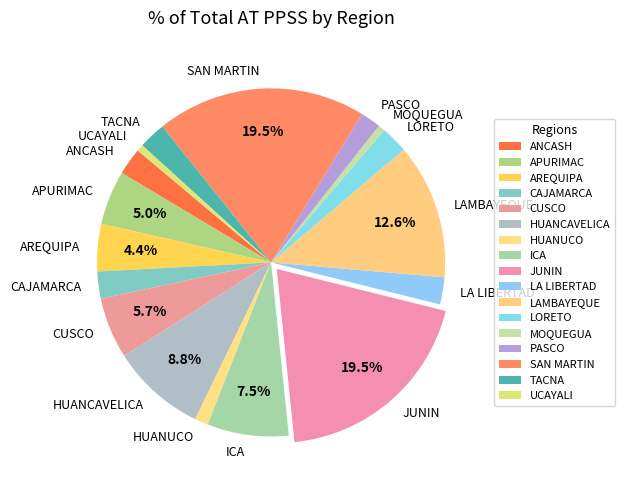

What is the ratio of the value at HUANCAVELICA to the value at APURIMAC?

1.8